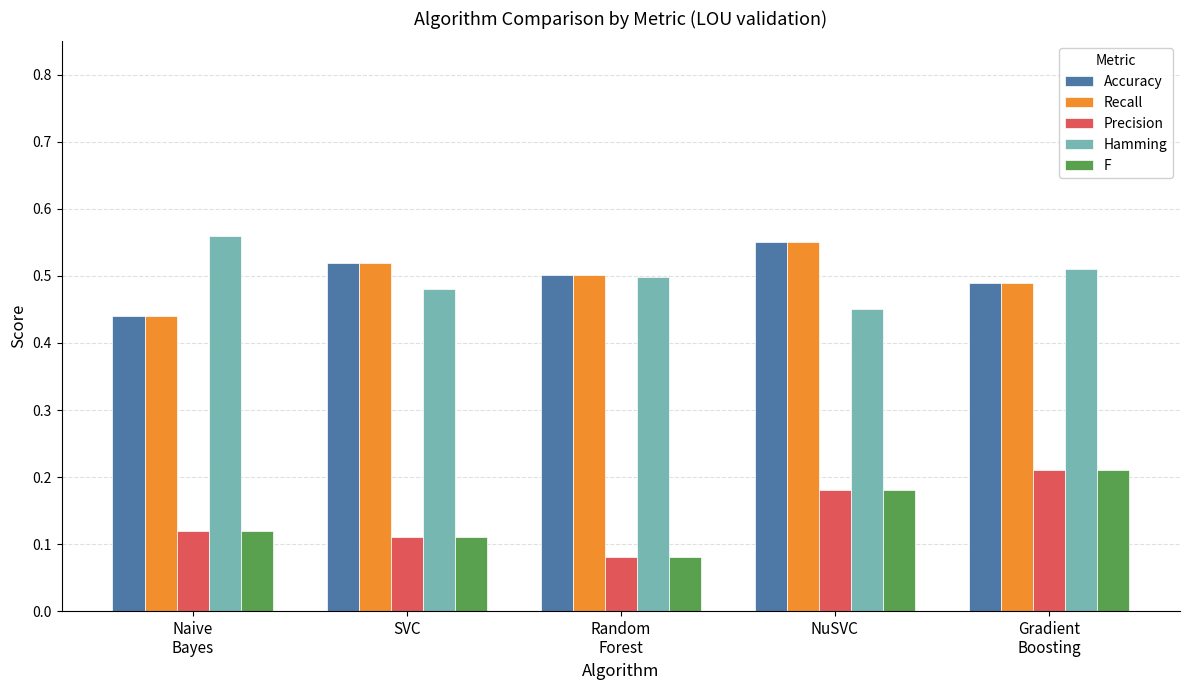

What is the sum of all Precision values?

0.7